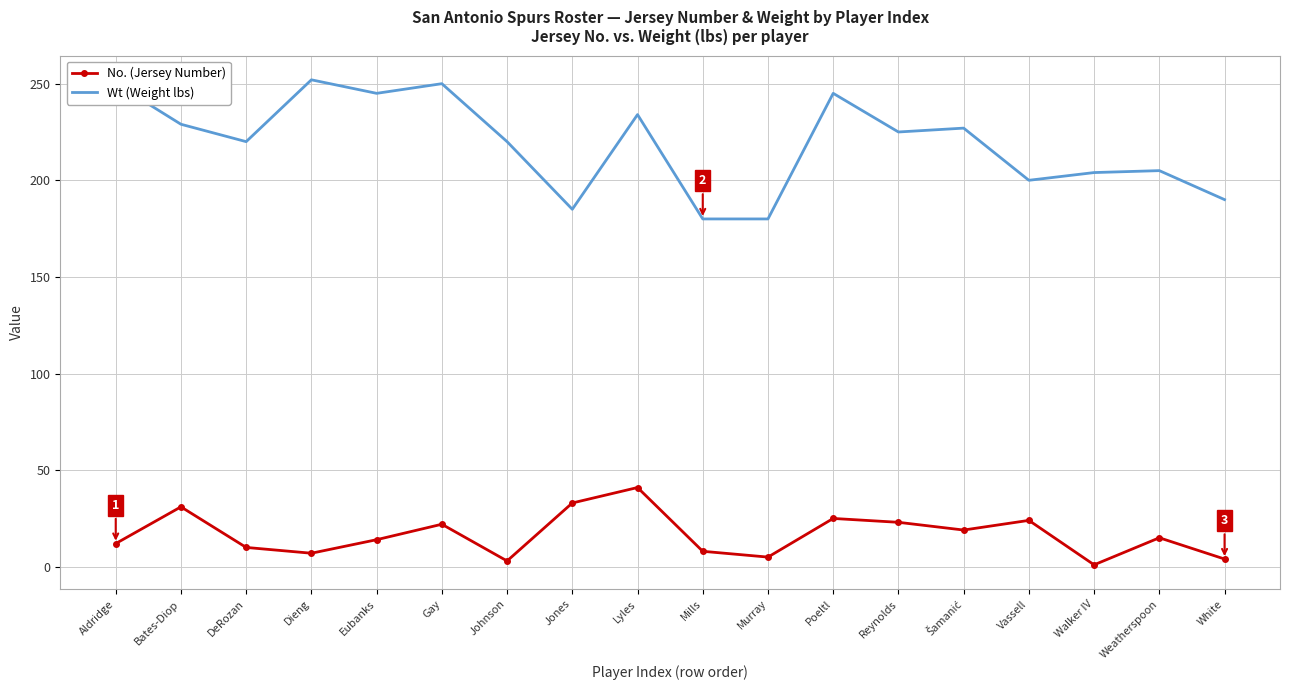

List the series in order of their peak value, highest first.

Wt (Weight lbs), No. (Jersey Number)